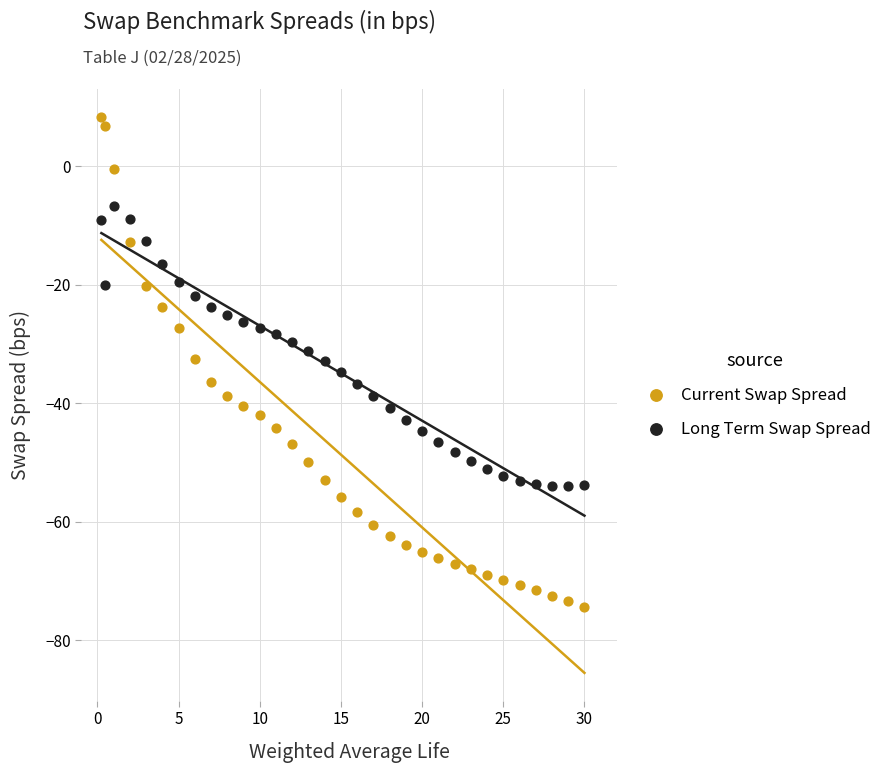

Across all data points, what is the range of X values (max minus min)?

29.8